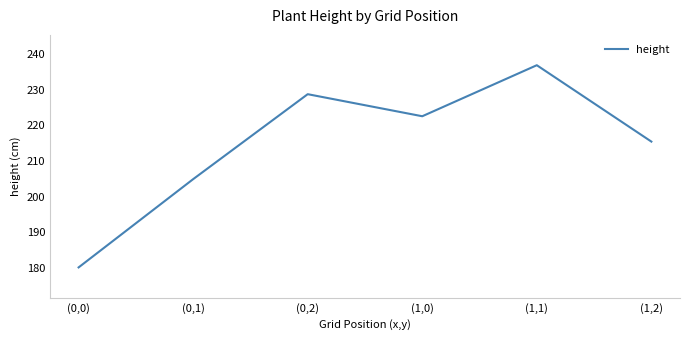

Approximately how many times larger is the value at (0,0) compared to (0,1)?

0.9